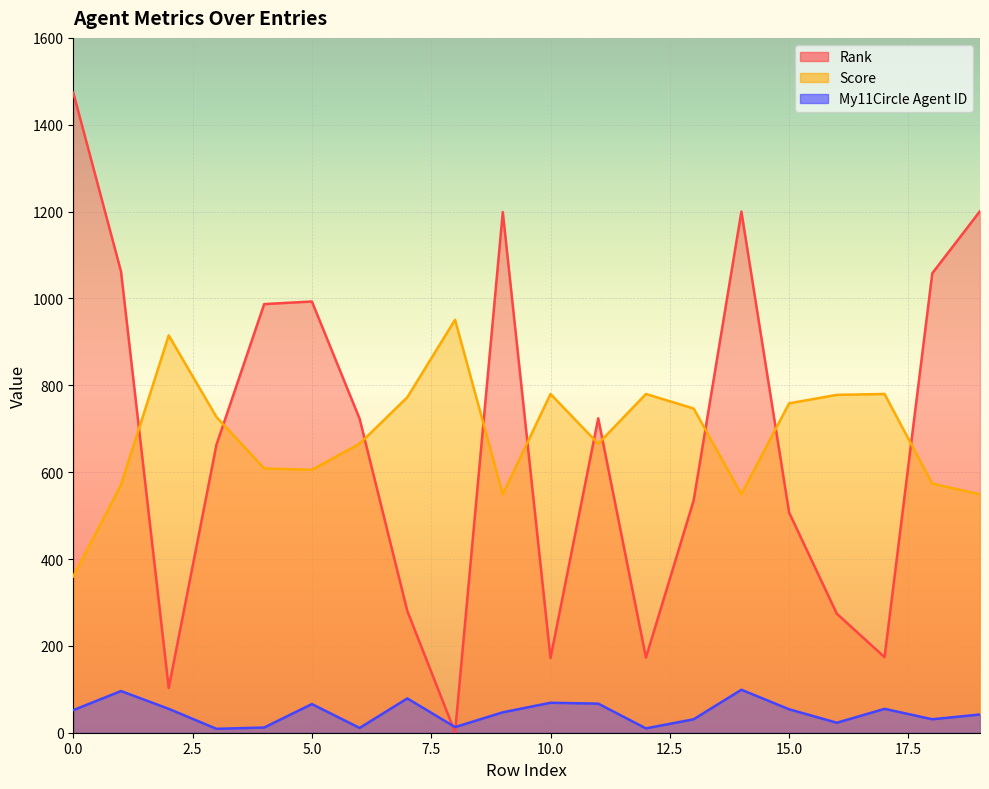

Reading left to right, extract all data points from this chart.

Rank: 0=1474.0	1=1062.0	2=103.0	3=663.0	4=987.0	5=993.0	6=723.0	7=280.0	8=1.0	9=1199.0	10=172.0	11=724.0	12=173.0	13=535.0	14=1200.0	15=507.0	16=274.0	17=174.0	18=1058.0	19=1201.0
Score: 0=360.0	1=570.5	2=915.0	3=727.0	4=608.5	5=605.5	6=665.5	7=772.5	8=951.0	9=549.0	10=780.0	11=665.5	12=780.0	13=746.5	14=549.0	15=758.5	16=778.0	17=780.0	18=573.5	19=549.0
My11Circle Agent ID: 0=52.0	1=96.0	2=55.0	3=9.0	4=12.0	5=66.0	6=11.0	7=79.0	8=13.0	9=47.0	10=69.0	11=67.0	12=10.0	13=31.0	14=99.0	15=54.0	16=23.0	17=55.0	18=31.0	19=42.0